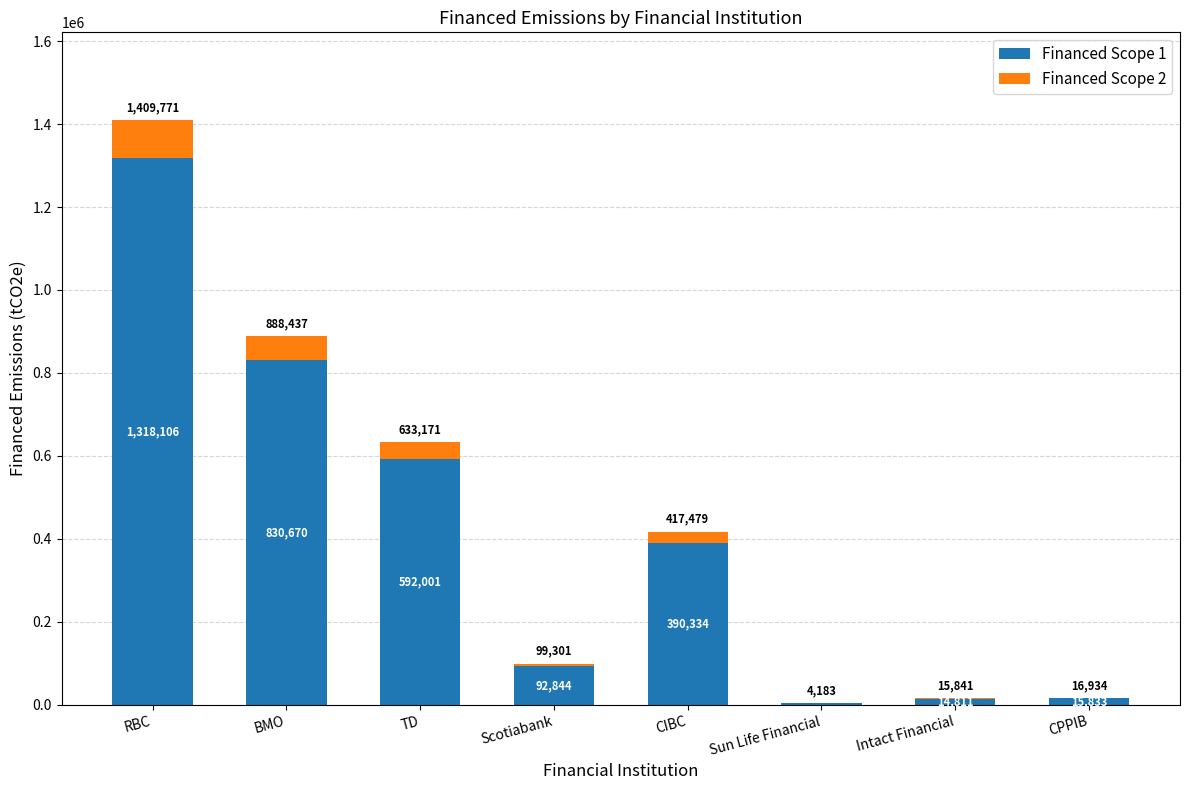

At which label is Financed Scope 1 closest to 661008?

TD